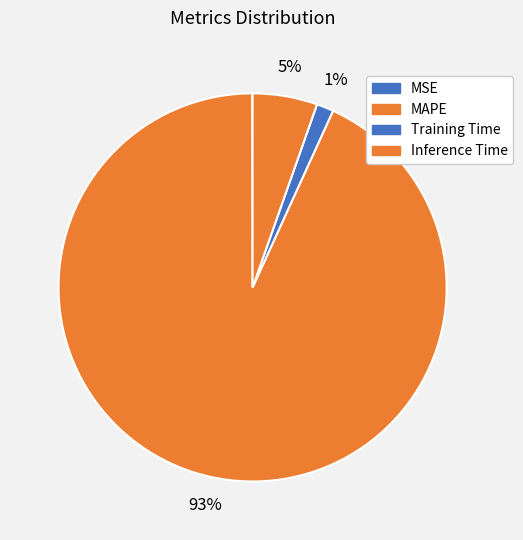

Count the number of slices in the pie.

4